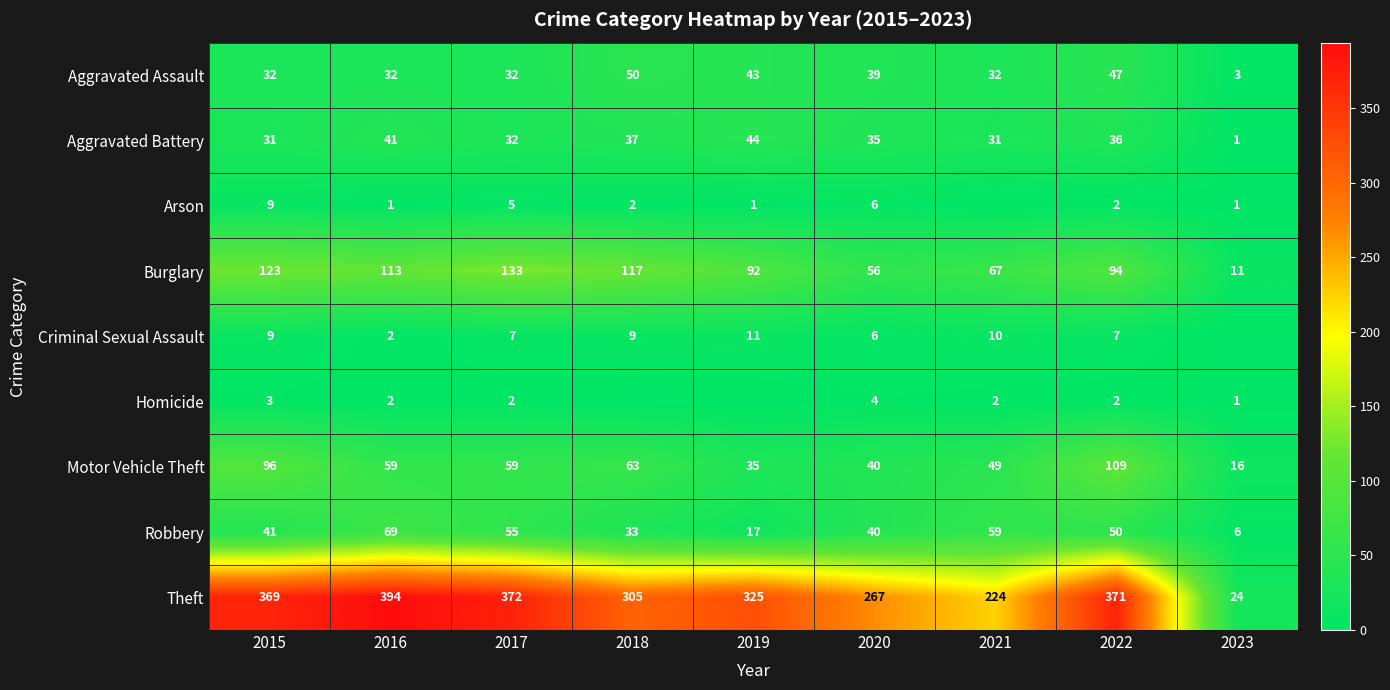

At which label does Arson reach its minimum?

2021